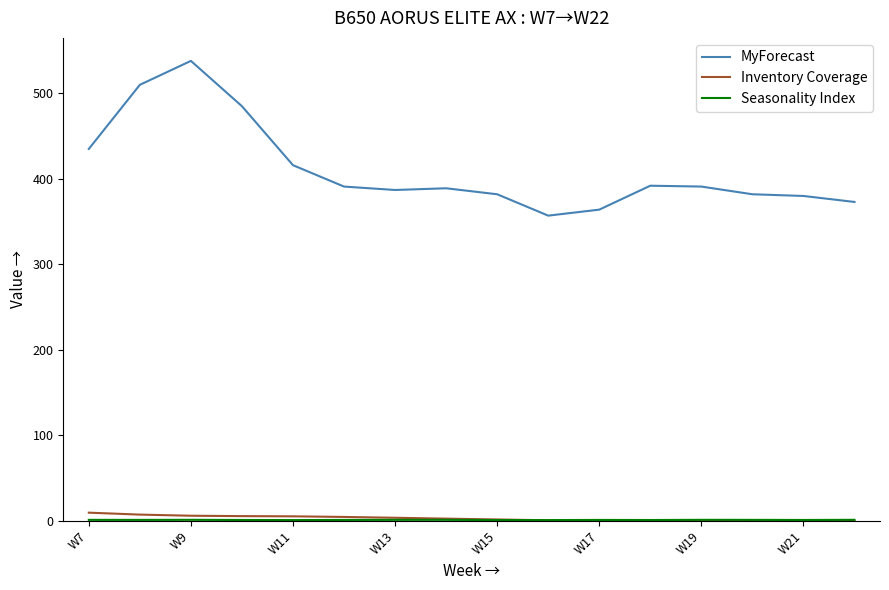

True or false: Inventory Coverage and MyForecast intersect in this chart.

False